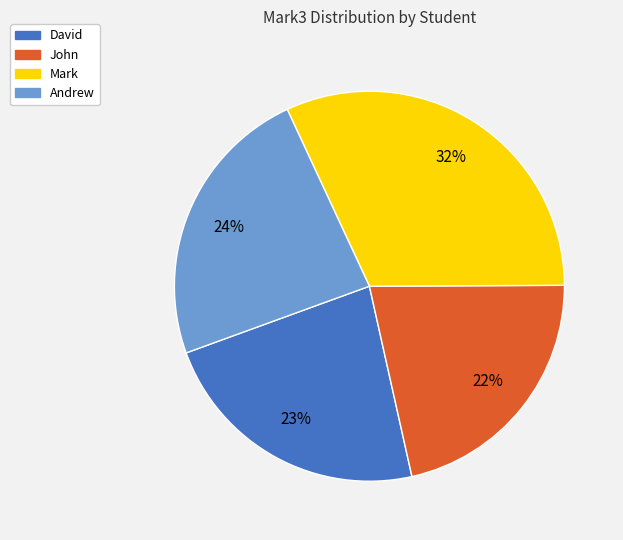

Does David account for over 50% of the chart?

No